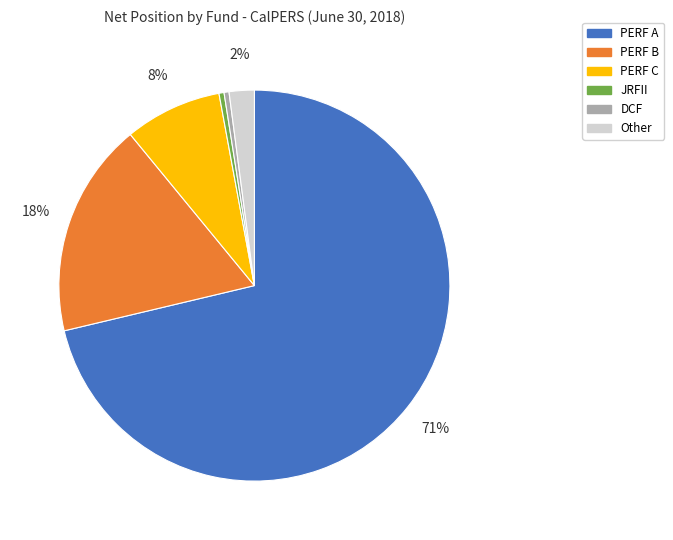

Is there a majority slice in this chart?

Yes